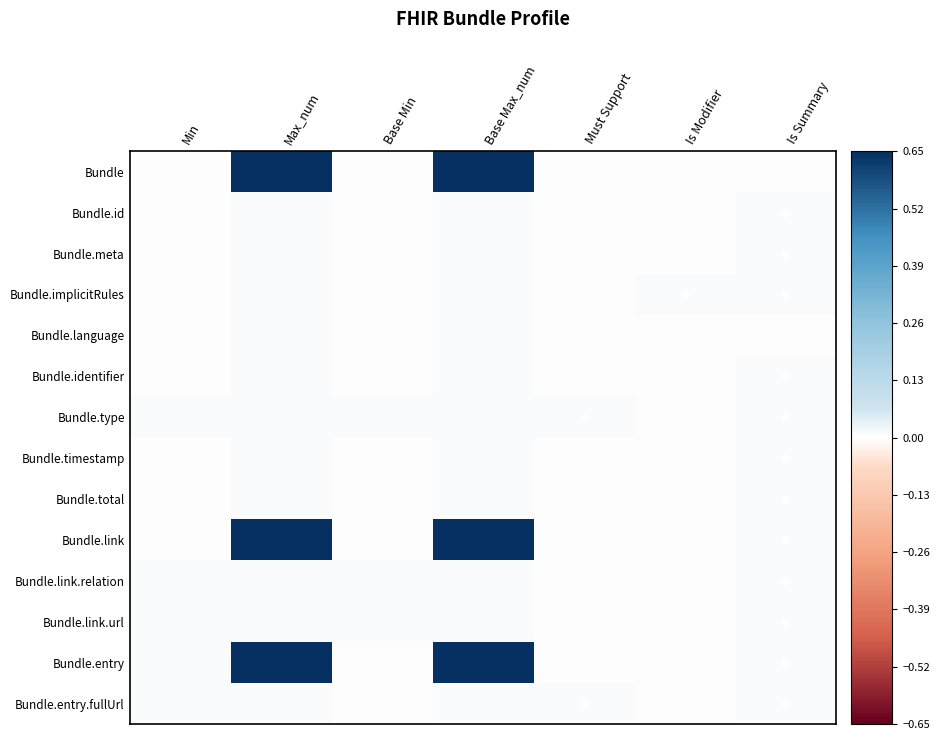

Reading left to right, extract all data points from this chart.

Bundle: Min=0.0	Max_num=0.7	Base Min=0.0	Base Max_num=0.7	Must Support=0.0	Is Modifier=0.0	Is Summary=0.0
Bundle.id: Min=0.0	Max_num=0.0	Base Min=0.0	Base Max_num=0.0	Must Support=0.0	Is Modifier=0.0	Is Summary=0.0
Bundle.meta: Min=0.0	Max_num=0.0	Base Min=0.0	Base Max_num=0.0	Must Support=0.0	Is Modifier=0.0	Is Summary=0.0
Bundle.implicitRules: Min=0.0	Max_num=0.0	Base Min=0.0	Base Max_num=0.0	Must Support=0.0	Is Modifier=0.0	Is Summary=0.0
Bundle.language: Min=0.0	Max_num=0.0	Base Min=0.0	Base Max_num=0.0	Must Support=0.0	Is Modifier=0.0	Is Summary=0.0
Bundle.identifier: Min=0.0	Max_num=0.0	Base Min=0.0	Base Max_num=0.0	Must Support=0.0	Is Modifier=0.0	Is Summary=0.0
Bundle.type: Min=0.0	Max_num=0.0	Base Min=0.0	Base Max_num=0.0	Must Support=0.0	Is Modifier=0.0	Is Summary=0.0
Bundle.timestamp: Min=0.0	Max_num=0.0	Base Min=0.0	Base Max_num=0.0	Must Support=0.0	Is Modifier=0.0	Is Summary=0.0
Bundle.total: Min=0.0	Max_num=0.0	Base Min=0.0	Base Max_num=0.0	Must Support=0.0	Is Modifier=0.0	Is Summary=0.0
Bundle.link: Min=0.0	Max_num=0.7	Base Min=0.0	Base Max_num=0.7	Must Support=0.0	Is Modifier=0.0	Is Summary=0.0
Bundle.link.relation: Min=0.0	Max_num=0.0	Base Min=0.0	Base Max_num=0.0	Must Support=0.0	Is Modifier=0.0	Is Summary=0.0
Bundle.link.url: Min=0.0	Max_num=0.0	Base Min=0.0	Base Max_num=0.0	Must Support=0.0	Is Modifier=0.0	Is Summary=0.0
Bundle.entry: Min=0.0	Max_num=0.7	Base Min=0.0	Base Max_num=0.7	Must Support=0.0	Is Modifier=0.0	Is Summary=0.0
Bundle.entry.fullUrl: Min=0.0	Max_num=0.0	Base Min=0.0	Base Max_num=0.0	Must Support=0.0	Is Modifier=0.0	Is Summary=0.0